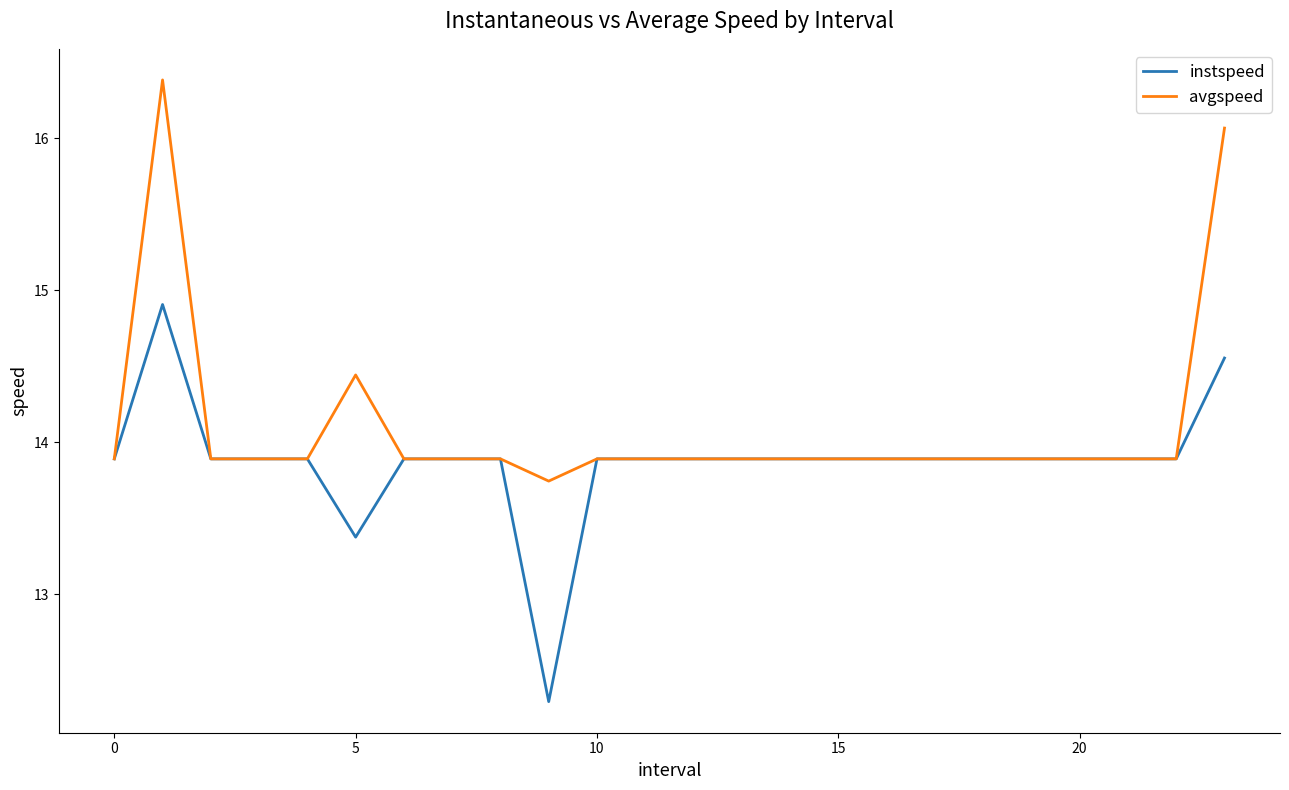

Which series has the largest total across all categories?

avgspeed